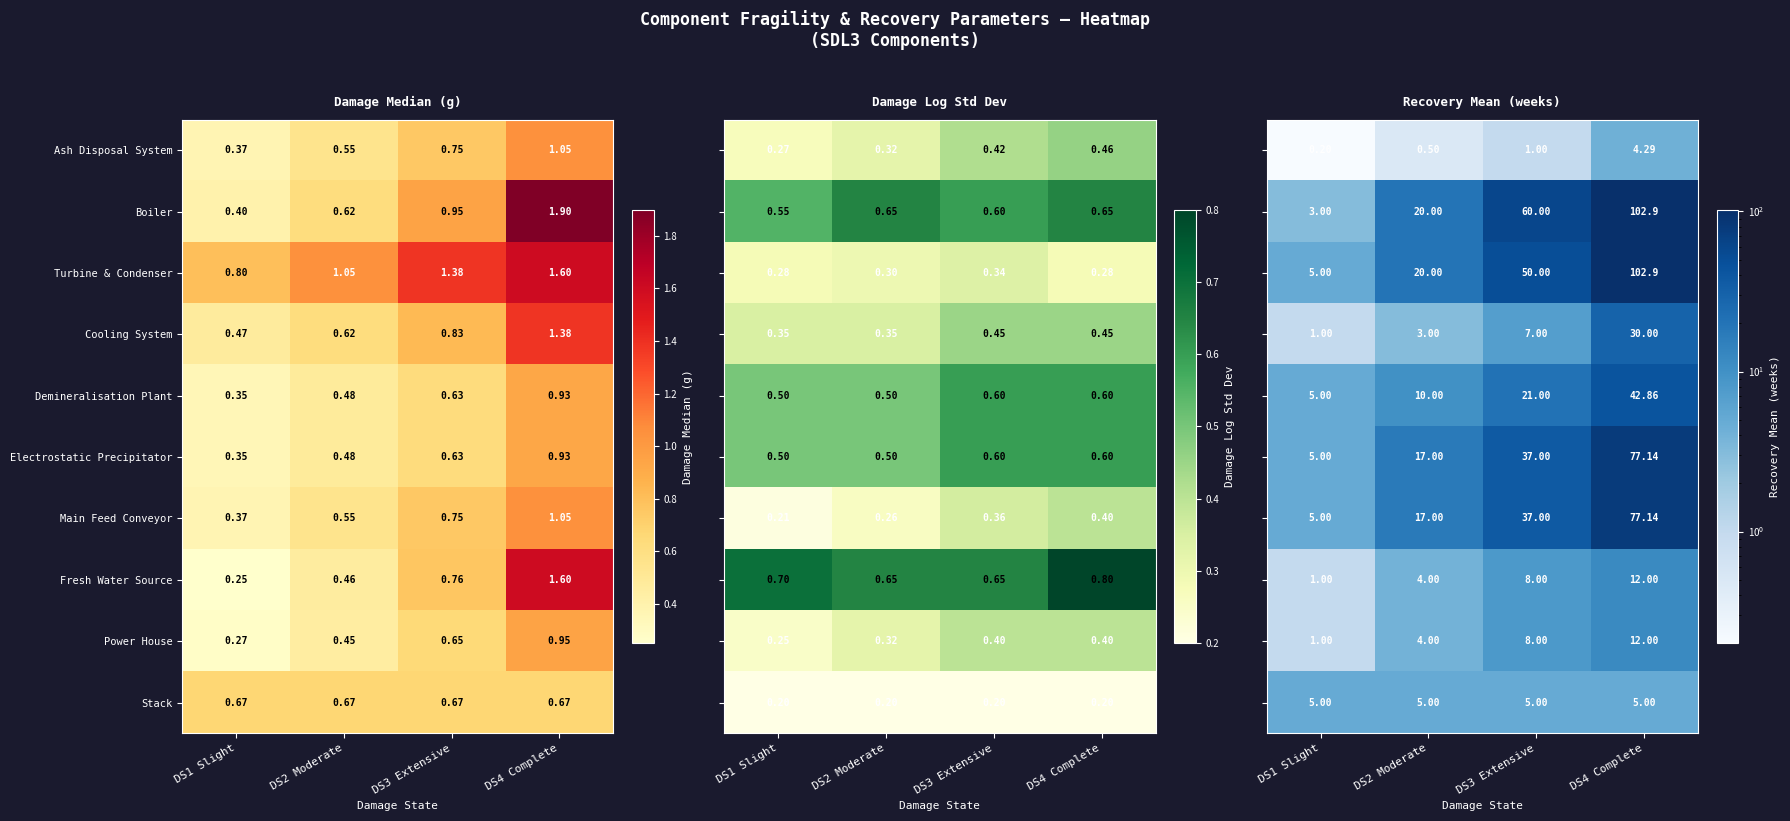

How many data points in Turbine & Condenser are less than 1?

1